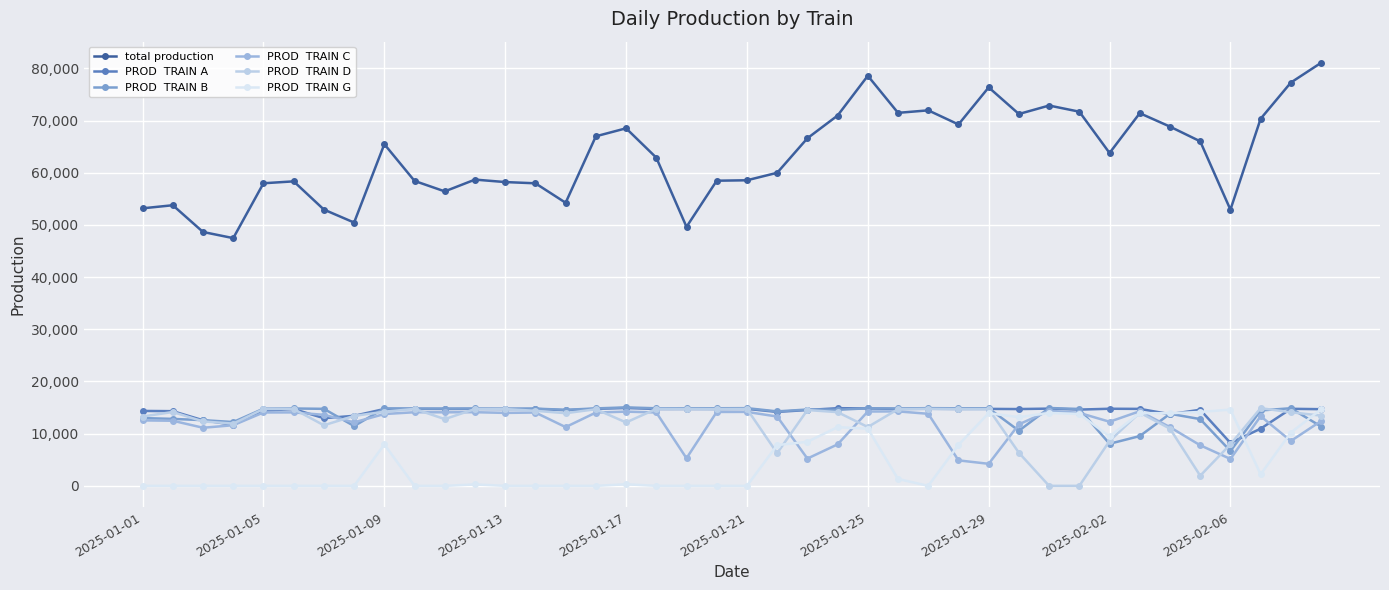

Reading left to right, extract all data points from this chart.

total production: 53174	53766	48641	47464	57975	58341	52934	50448	65465	58423	56419	58678	58205	57968	54239	66973	68507	62883	49626	58465	58549	59980	66594	70950	78568	71467	71945	69243	76346	71246	72868	71689	63773	71403	68826	66010	52915	70336	77269	81052
PROD  TRAIN A: 14356	14311	12570	11693	14403	14712	12967	13419	14724	14754	14731	14739	14714	14740	14492	14752	14923	14726	14731	14723	14750	14165	14531	14884	14837	14732	14773	14737	14750	14713	14802	14613	14775	14748	13736	14581	8225	10956	14765	14690
PROD  TRAIN B: 12988	12831	12592	12225	14789	14825	14756	11456	14843	14816	14809	14826	14796	14800	14566	14841	15035	14864	14872	14868	14888	14269	14628	14576	14865	14826	14889	14861	14847	10561	14918	14731	8064	9540	13811	12791	6677	14449	14872	11370
PROD  TRAIN C: 12542	12474	11133	11619	14060	14074	13608	12168	13762	14105	14093	14113	13977	14049	11258	14045	14221	14060	5290	14160	14171	13280	5226	7949	14243	14266	13807	4885	4223	11784	14390	13983	12284	14300	11244	7773	5155	13347	8598	12422
PROD  TRAIN D: 13288	14150	12346	11927	14723	14730	11603	13405	14203	14748	12786	14728	14718	14379	13923	14684	12151	14746	14733	14714	14740	6261	14527	14122	11275	14697	14746	14705	14697	6341	0	0	8604	14030	10957	1944	7958	14883	14098	13459
PROD  TRAIN G: 0	0	0	0	0	0	0	0	7933	0	0	272	0	0	0	0	302	0	0	0	0	7805	8440	11245	10955	1321	0	7852	13936	13153	13971	13779	9478	13939	13910	14159	14610	2210	10211	14654